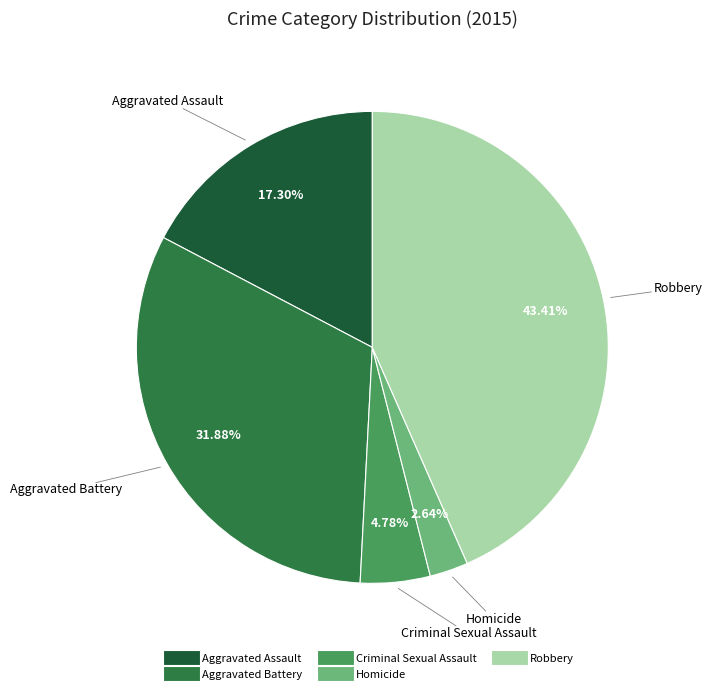

To the nearest percent, what is the difference between the largest and smallest slice percentages?

41%